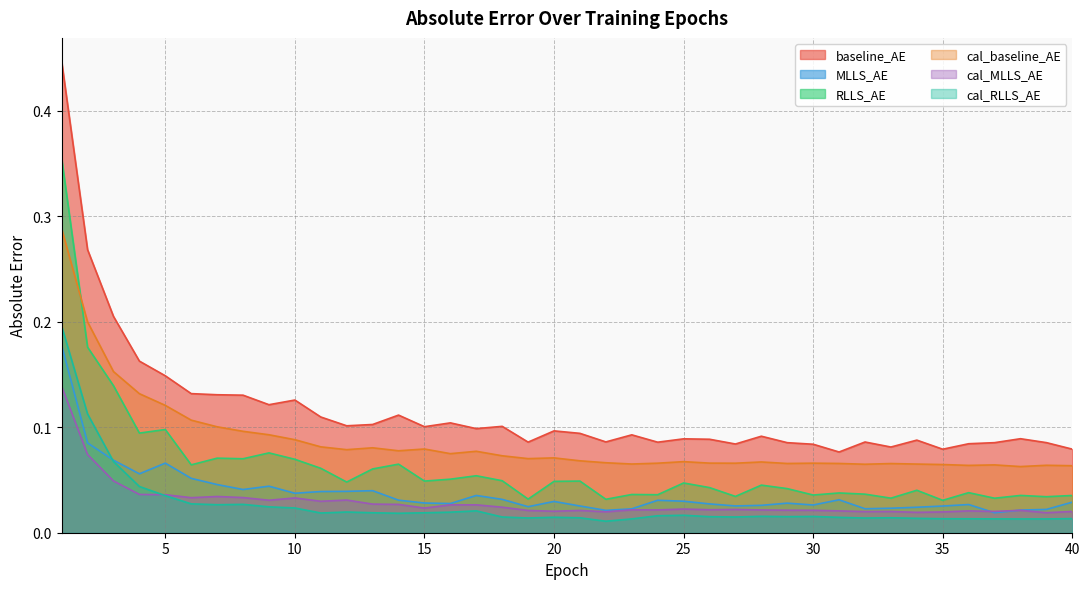

Which has a higher value, 1 or 2?

1